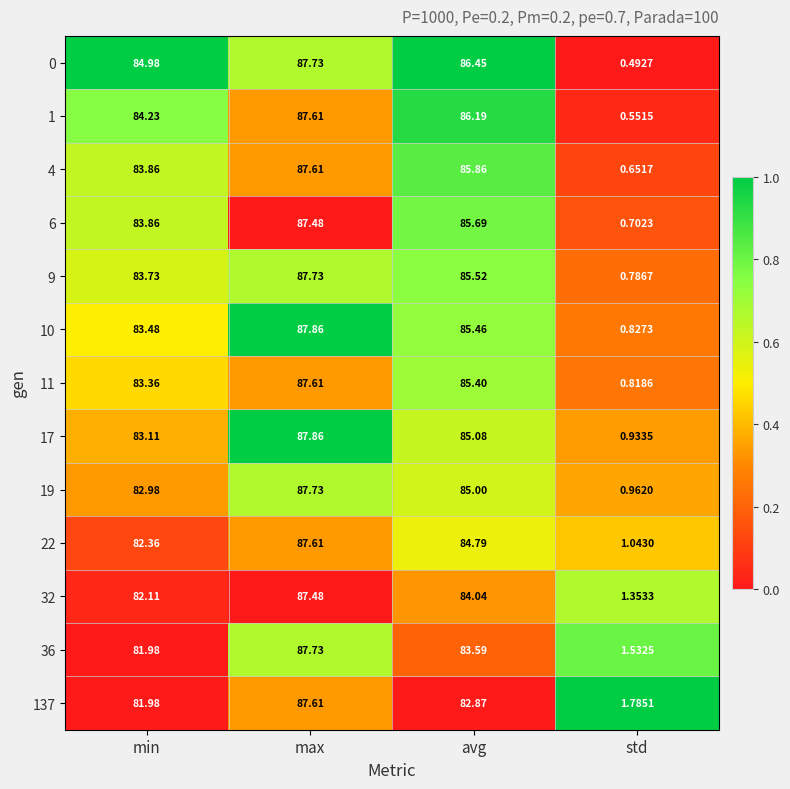

Is the value of 4 at min greater than the value of 1 at max?

No